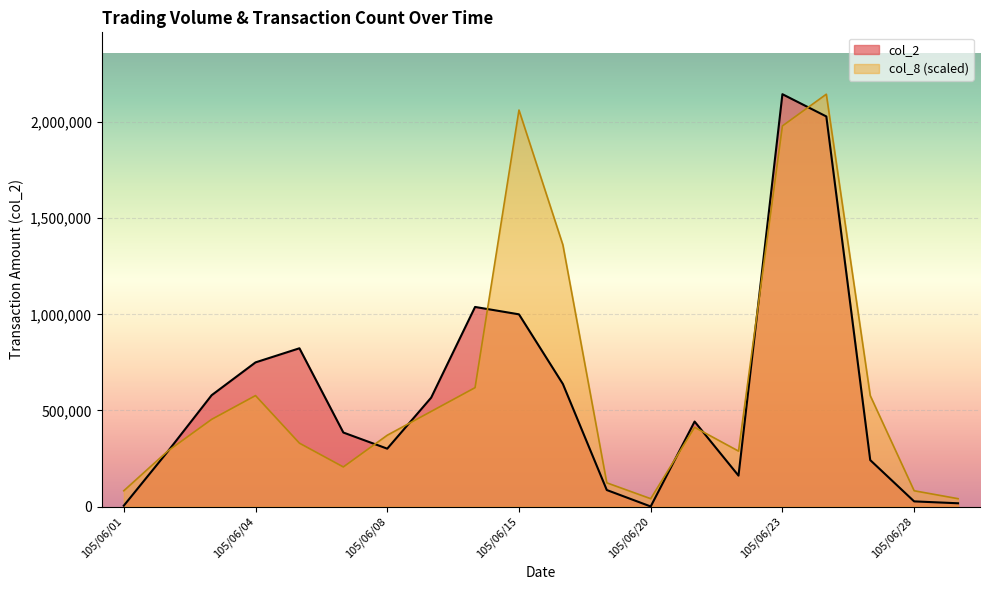

Which label corresponds to the smallest value in the chart?

105/06/20